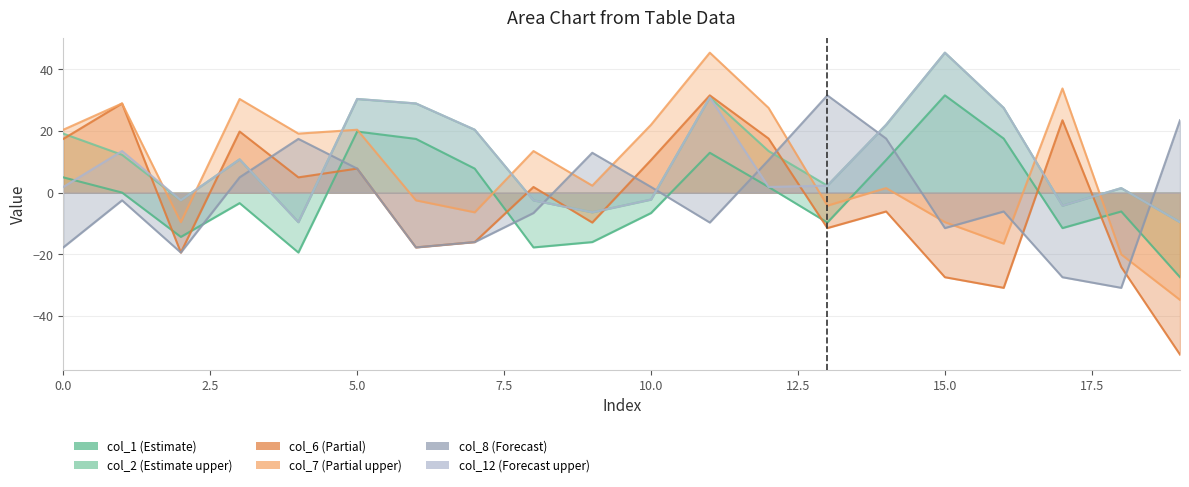

What is the average value of the col_8 series?

-1.9